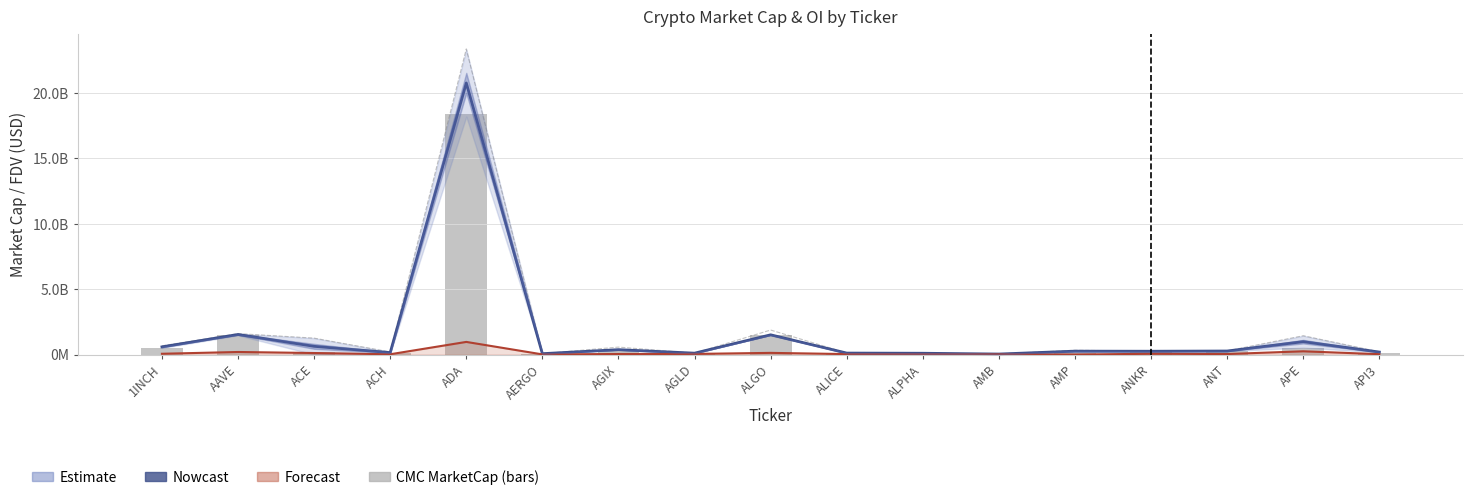

At how many categories does at least one series exceed 17640113723?

1